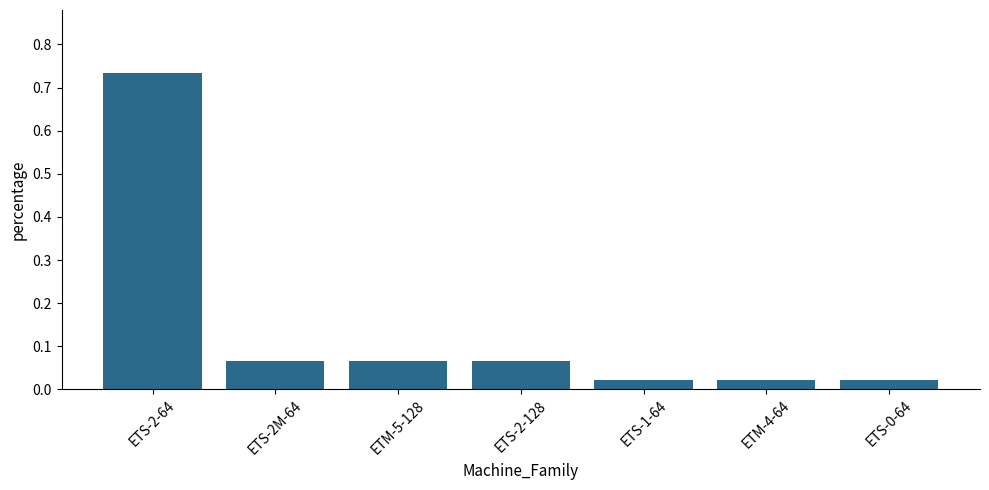

What is the sum of all values?

1.0